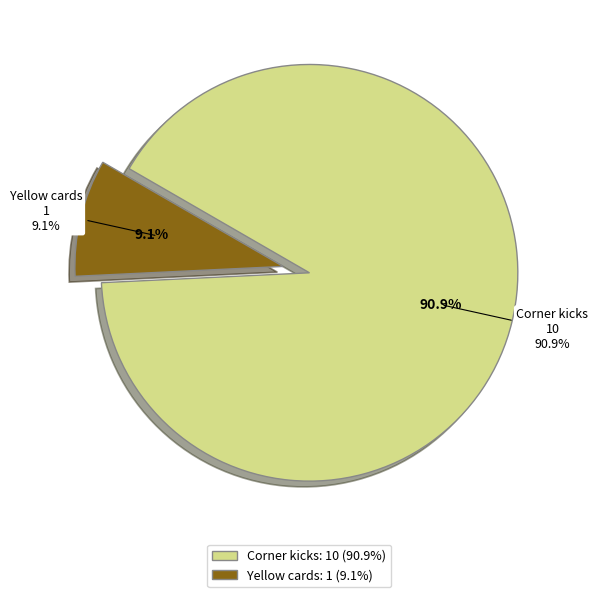

What is the ratio of the value at Corner kicks to the value at Yellow cards?

10.0